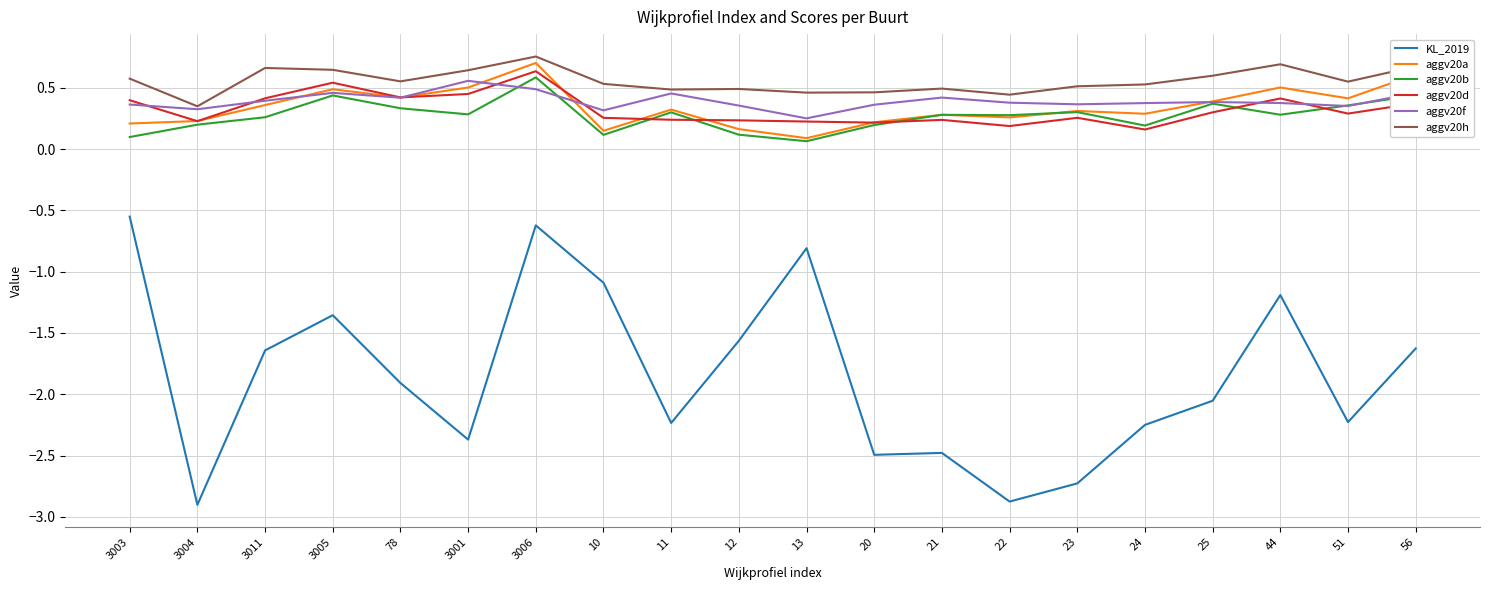

Does the chart have visible grid lines?

Yes